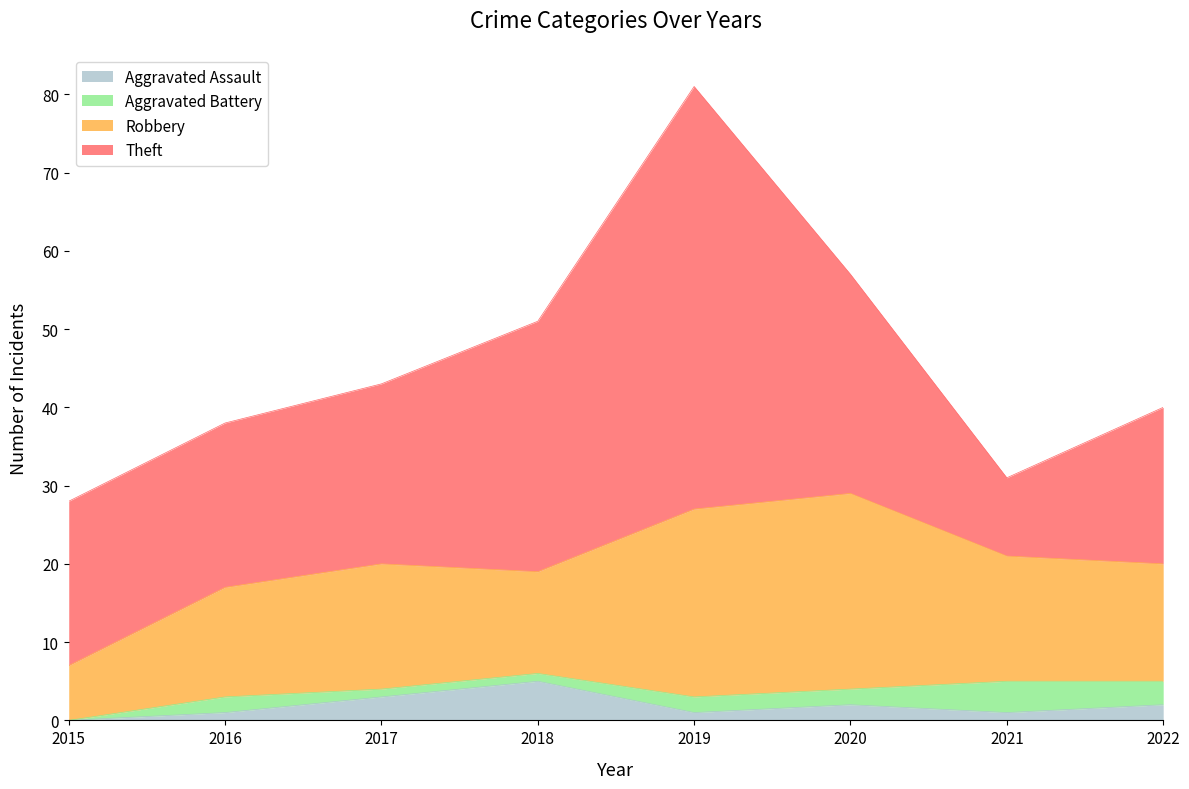

The value of Theft at 2018 is 32. True or false?

True